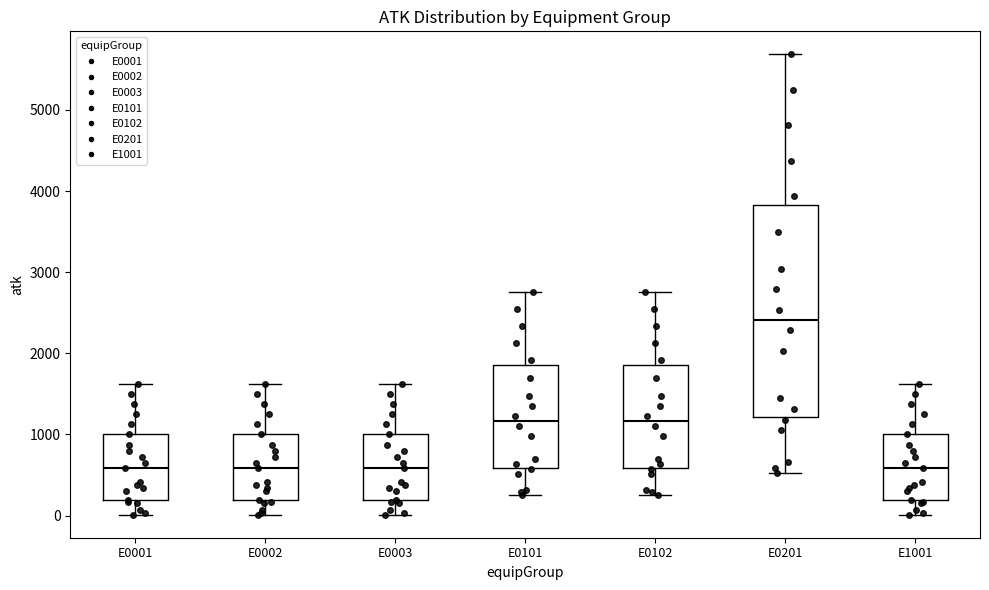

Reading left to right, read every box against the y-axis: the position of its median line, the range the box covers, and the ends of its whiskers. The values are not printed on the chart, so give them approximately, as read against the axis.

E0001: median 600, box 200 to 1000, whiskers 0 to 1600
E0002: median 600, box 200 to 1000, whiskers 0 to 1600
E0003: median 600, box 200 to 1000, whiskers 0 to 1600
E0101: median 1200, box 600 to 1900, whiskers 300 to 2800
E0102: median 1200, box 600 to 1900, whiskers 300 to 2800
E0201: median 2400, box 1200 to 3800, whiskers 500 to 5700
E1001: median 600, box 200 to 1000, whiskers 0 to 1600